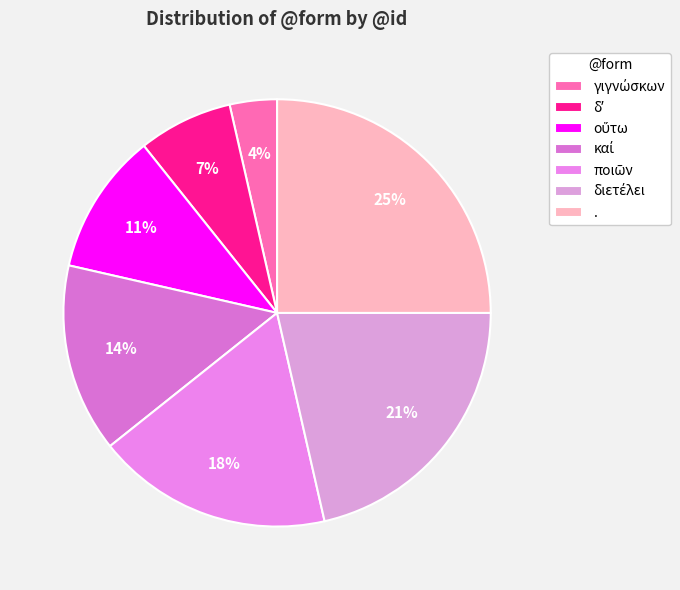

To the nearest percent, what is the combined percentage of οὕτω and διετέλει?

32%